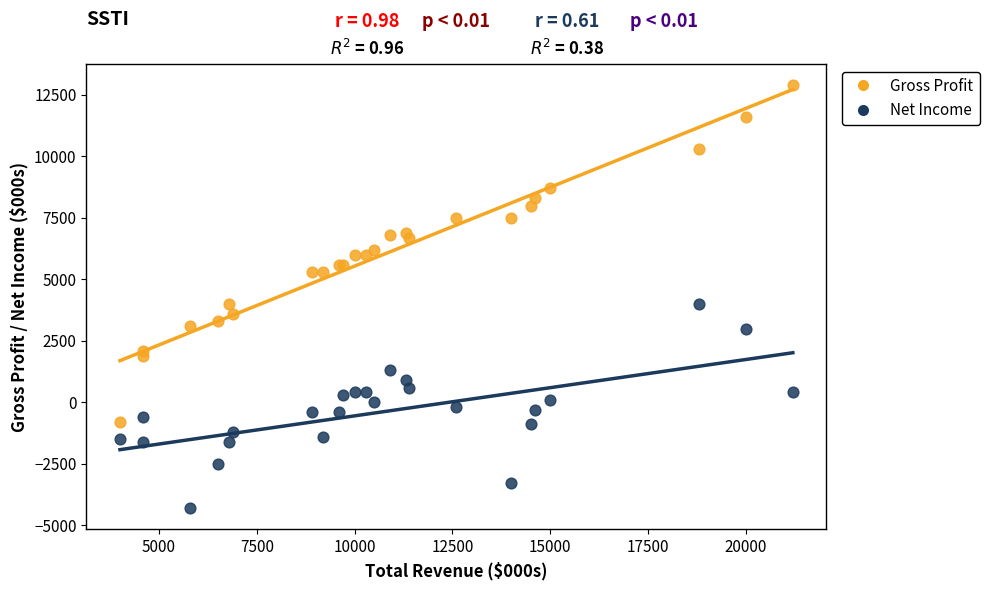

Which series reaches the minimum Y coordinate?

Net Income